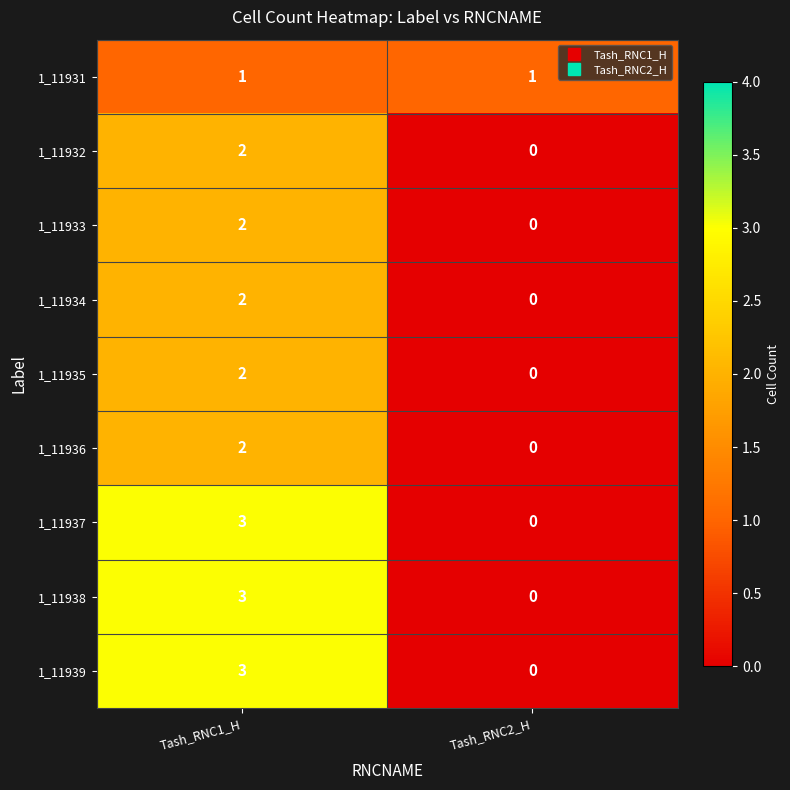

Which category has the lowest value across all series?

Tash_RNC2_H